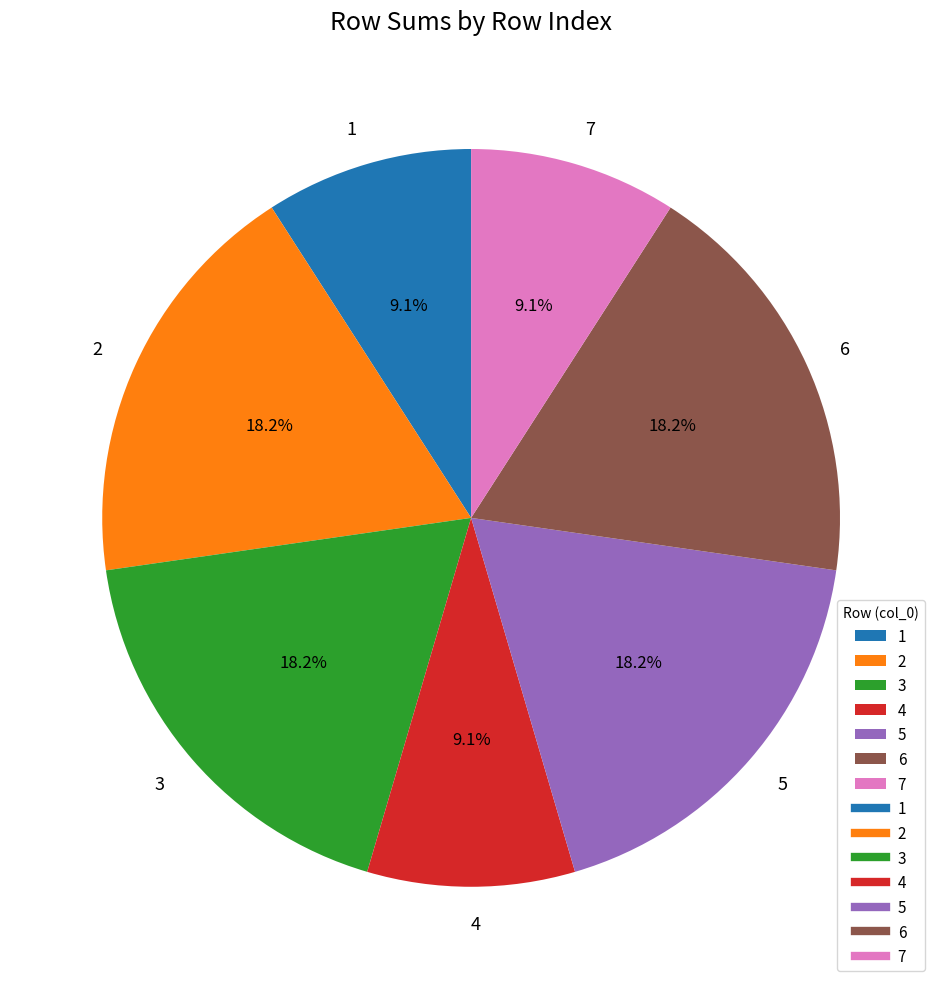

Is the sum of 4 and 6 greater than half?

No